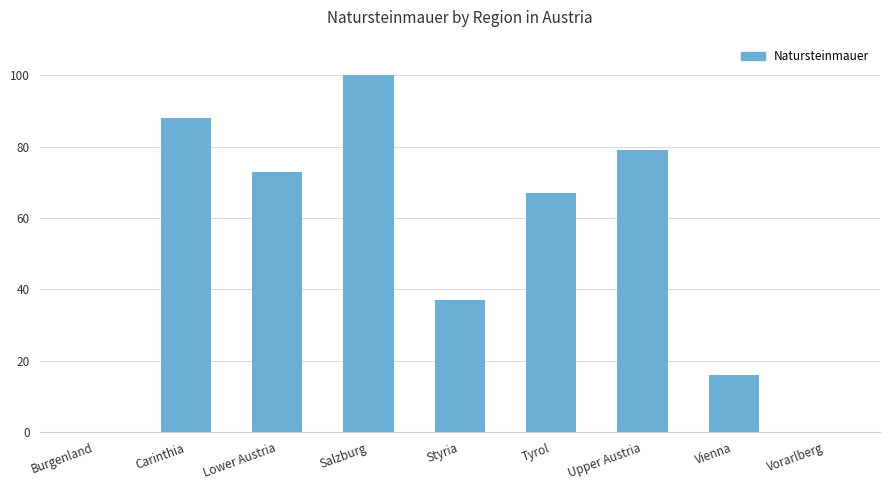

Is it true that the value at Vienna is 16?

True